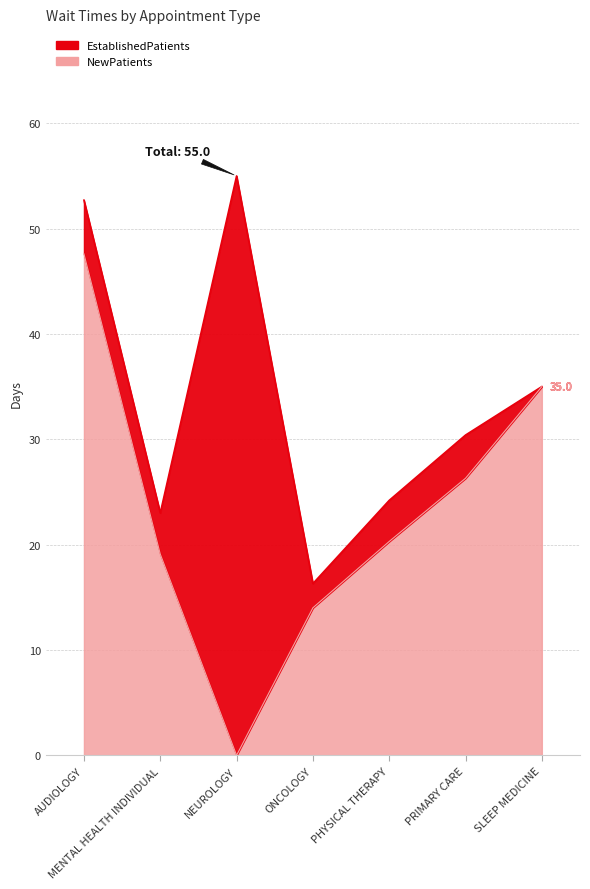

Where is the data nearest to the value 23?

PHYSICAL THERAPY